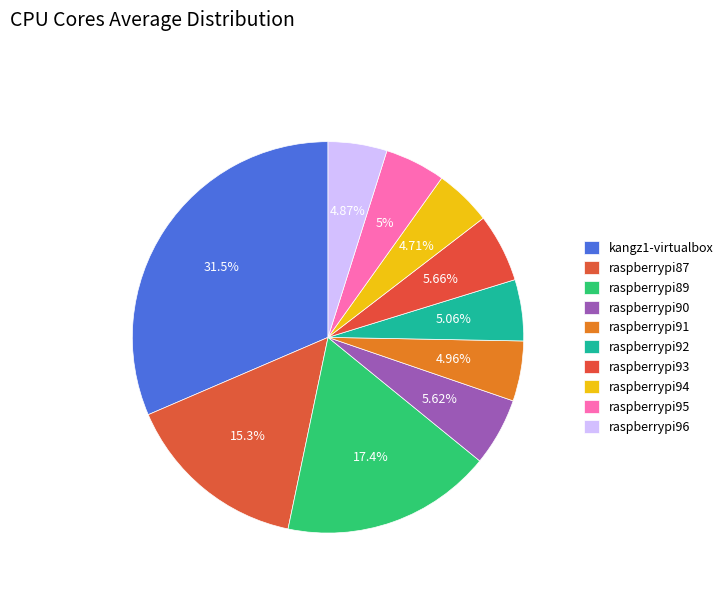

To the nearest percent, what is the average slice percentage?

10%